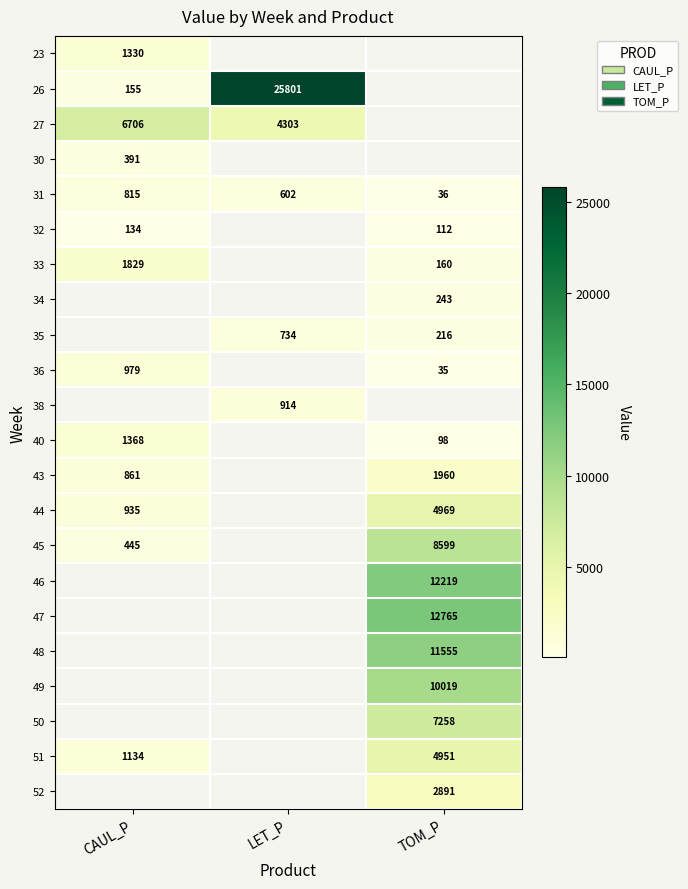

At how many categories does at least one series exceed 5037?

3